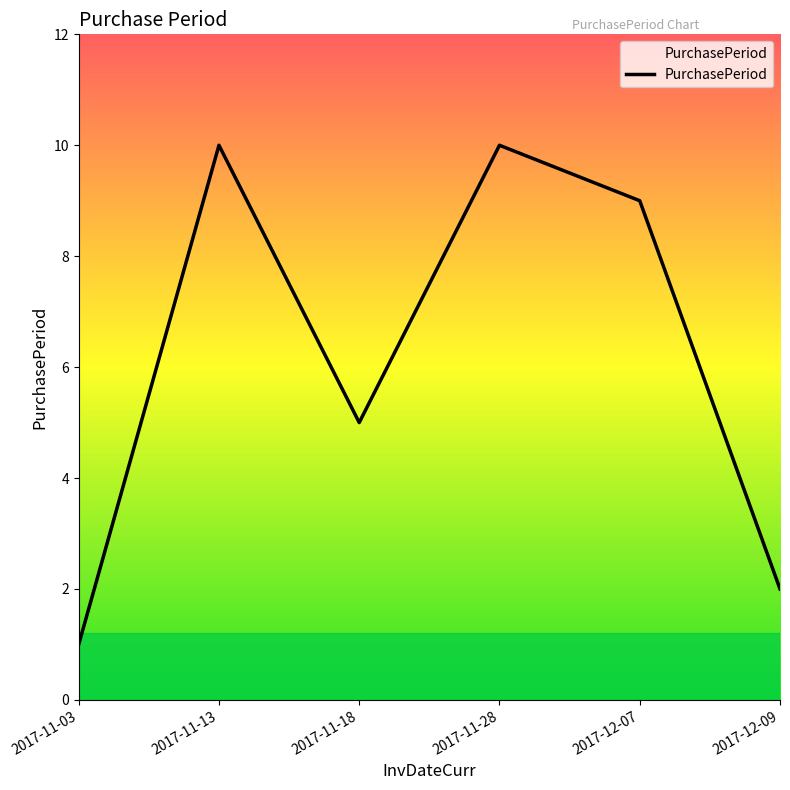

What is the greatest value displayed?

10